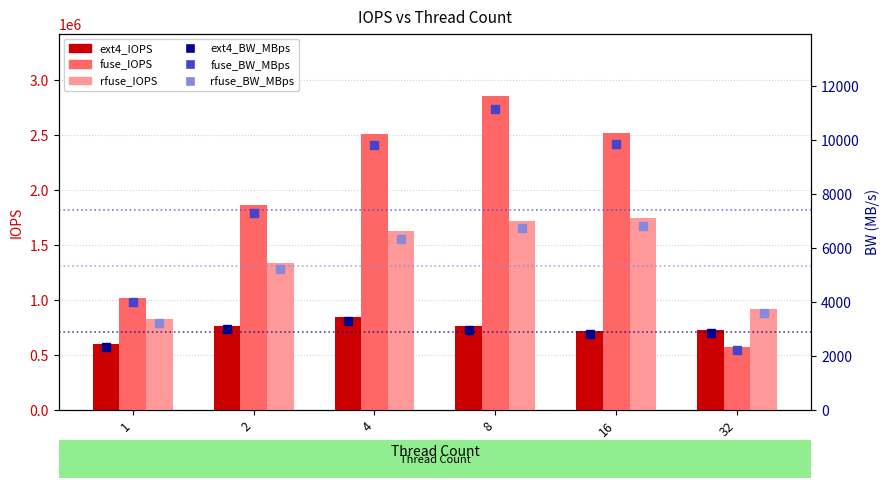

What is the value of the fuse_BW_MBps bar at the 1st from the left?

3989.0